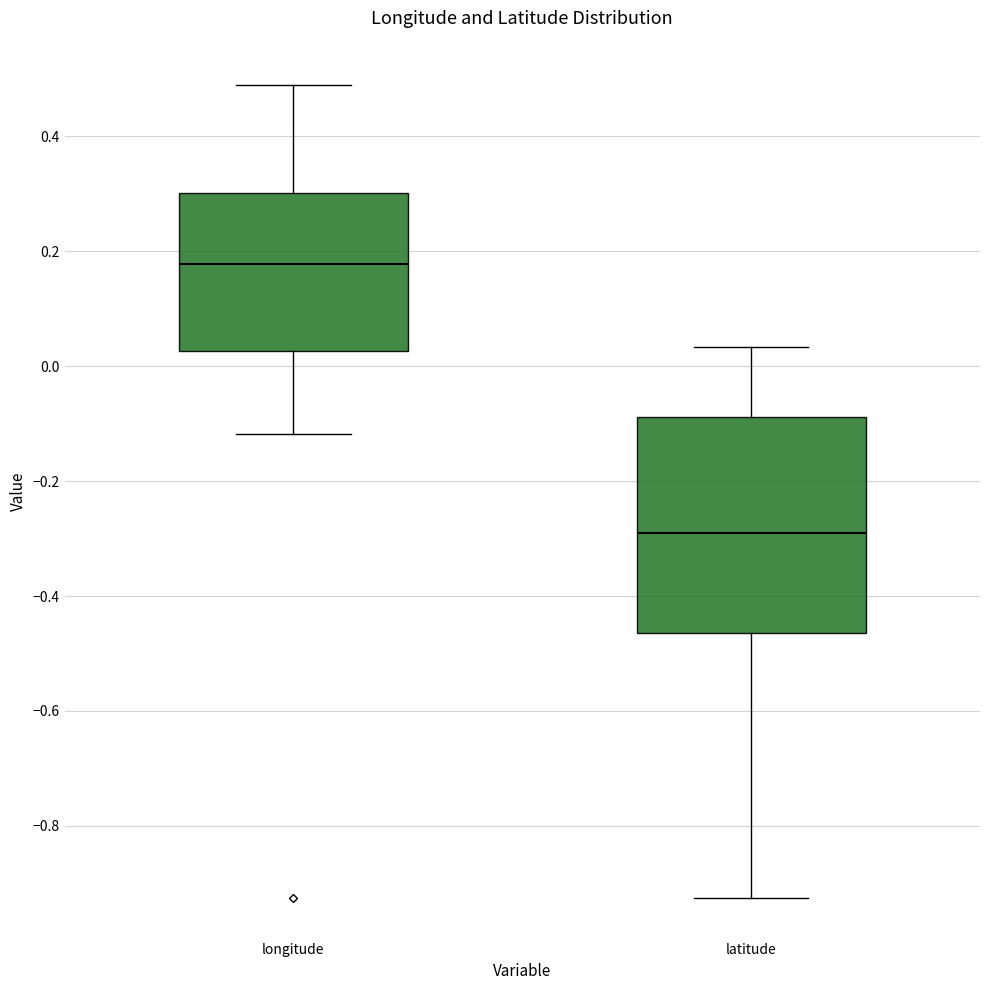

Reading left to right, read every box against the y-axis: the position of its median line, the range the box covers, and the ends of its whiskers. The values are not printed on the chart, so give them approximately, as read against the axis.

longitude: median 0.18, box 0.02 to 0.30, whiskers -0.12 to 0.48
latitude: median -0.30, box -0.46 to -0.08, whiskers -0.92 to 0.04